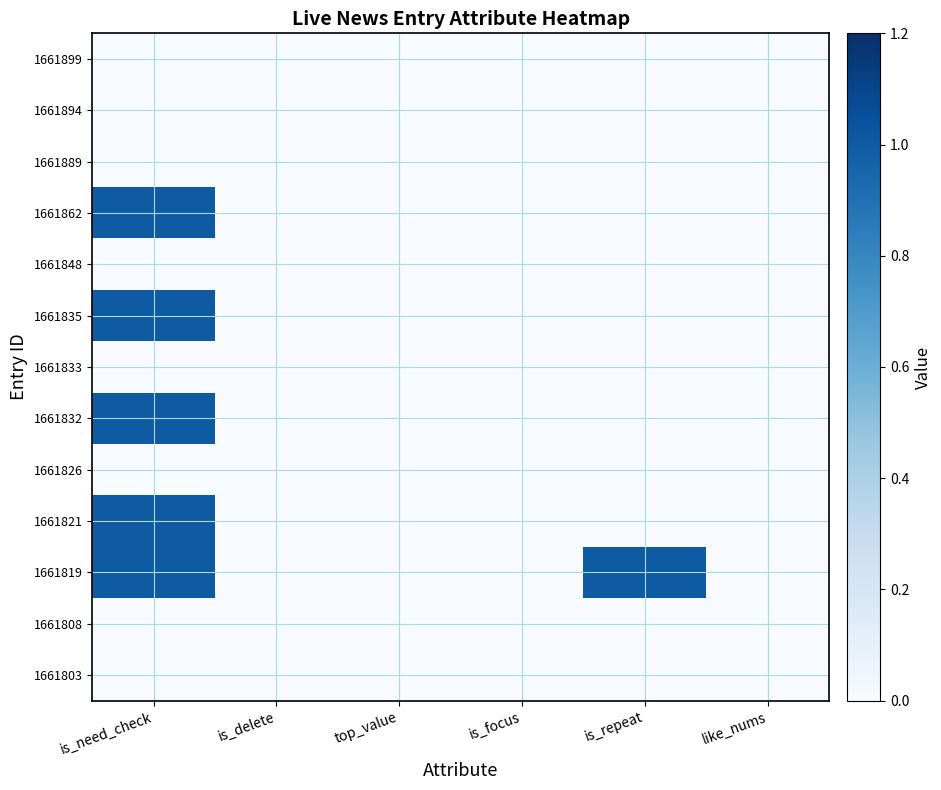

What is the difference between the highest and lowest values at is_need_check?

1